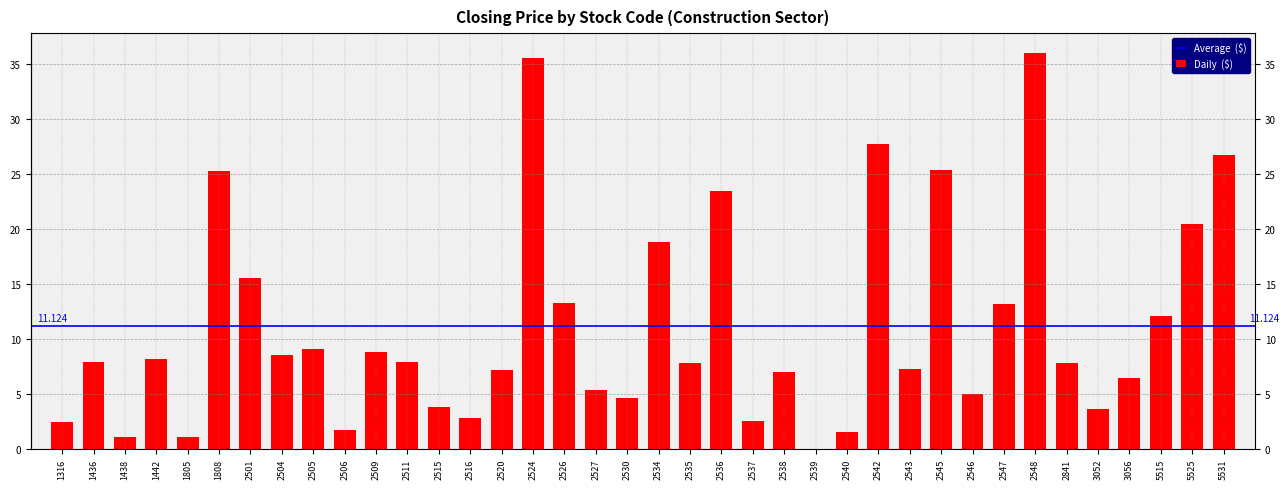

What is the average value?

11.1